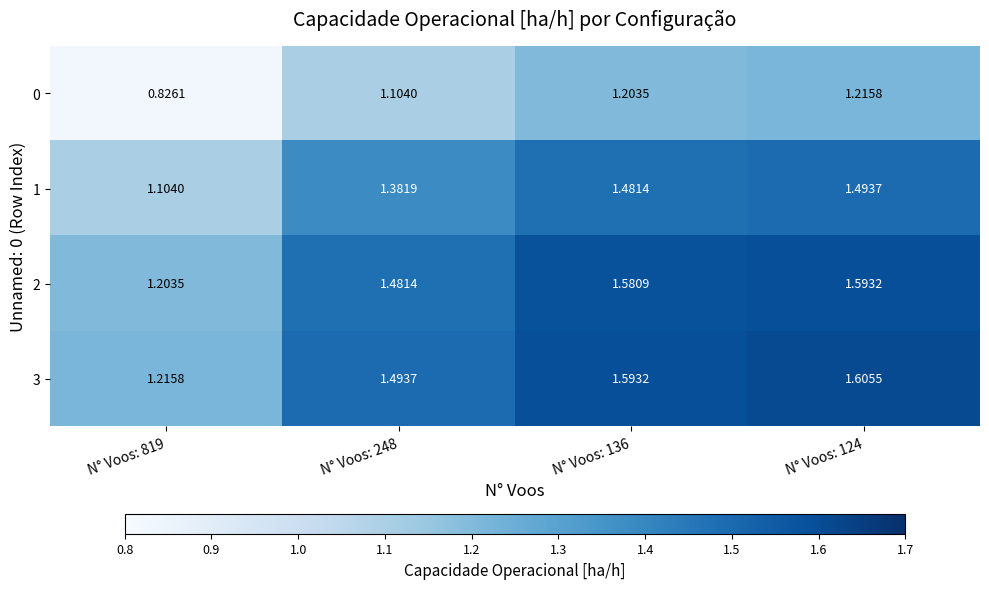

Is the value of 1 at N° Voos: 124 greater than the value of 3 at N° Voos: 124?

No